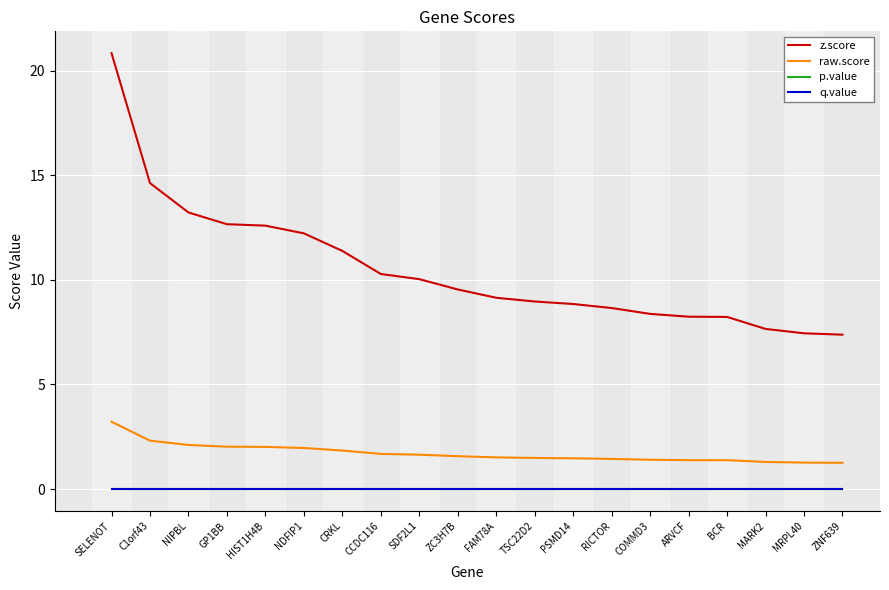

Does the chart display data point markers on the line(s)?

No